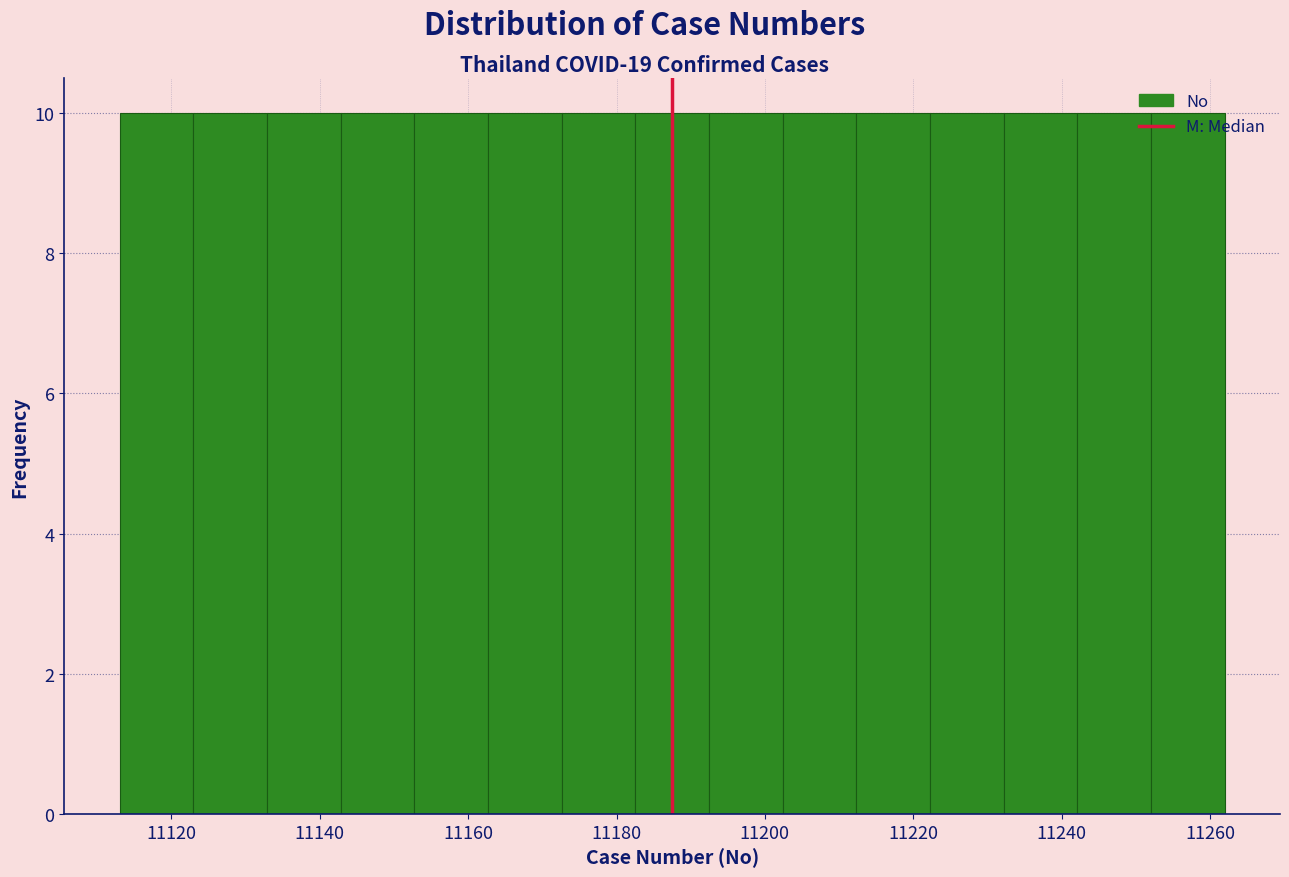

Reading left to right, list every bar in this chart as the range it spans on the x-axis followed by its height. Neither the bar edges nor the heights are printed on the chart, so give them approximately, as read against the axes.

11114 to 11122: 10
11122 to 11132: 10
11132 to 11142: 10
11142 to 11152: 10
11152 to 11162: 10
11162 to 11172: 10
11172 to 11182: 10
11182 to 11192: 10
11192 to 11202: 10
11202 to 11212: 10
11212 to 11222: 10
11222 to 11232: 10
11232 to 11242: 10
11242 to 11252: 10
11252 to 11262: 10